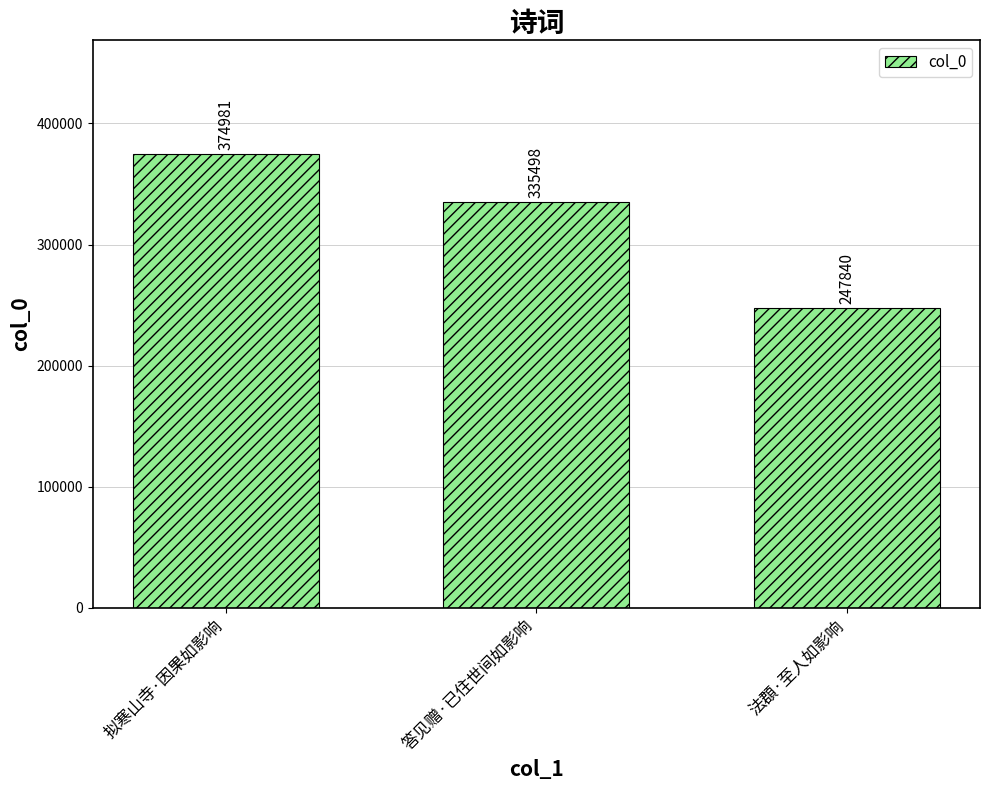

Reading left to right, list all the values displayed in this chart.

374981	335498	247840